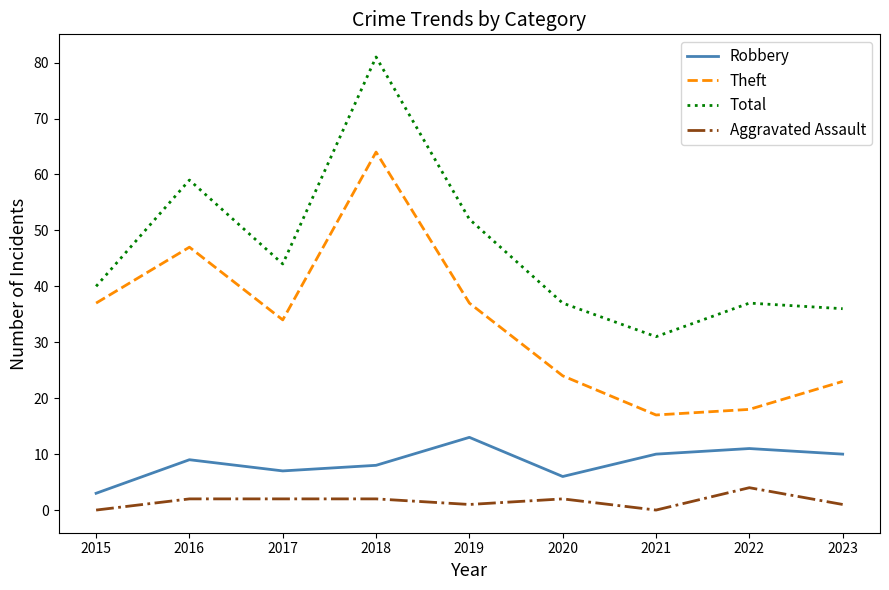

True or false: Total and Aggravated Assault cross at least once.

False